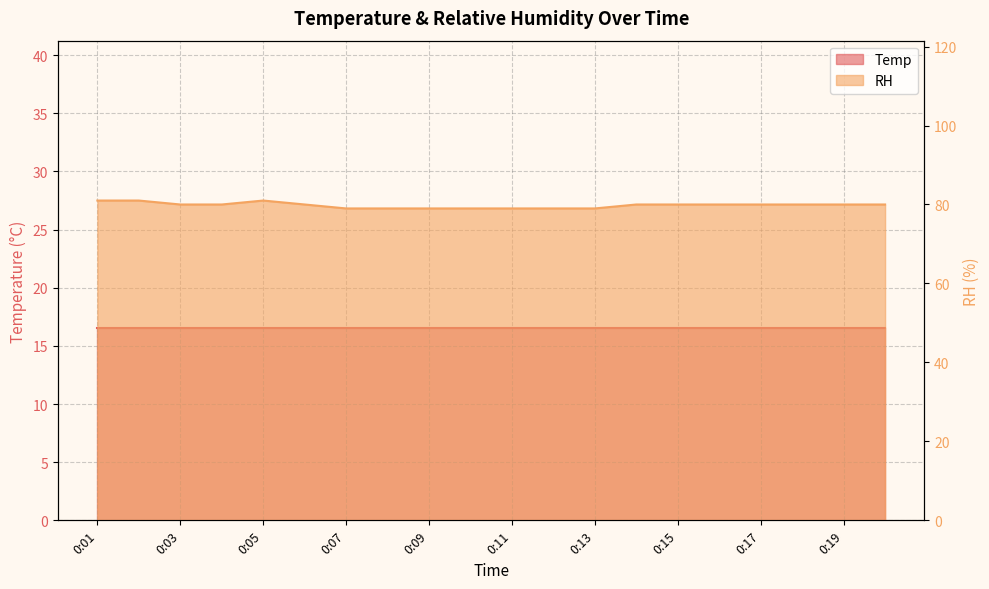

How many data points are less than 80?

7